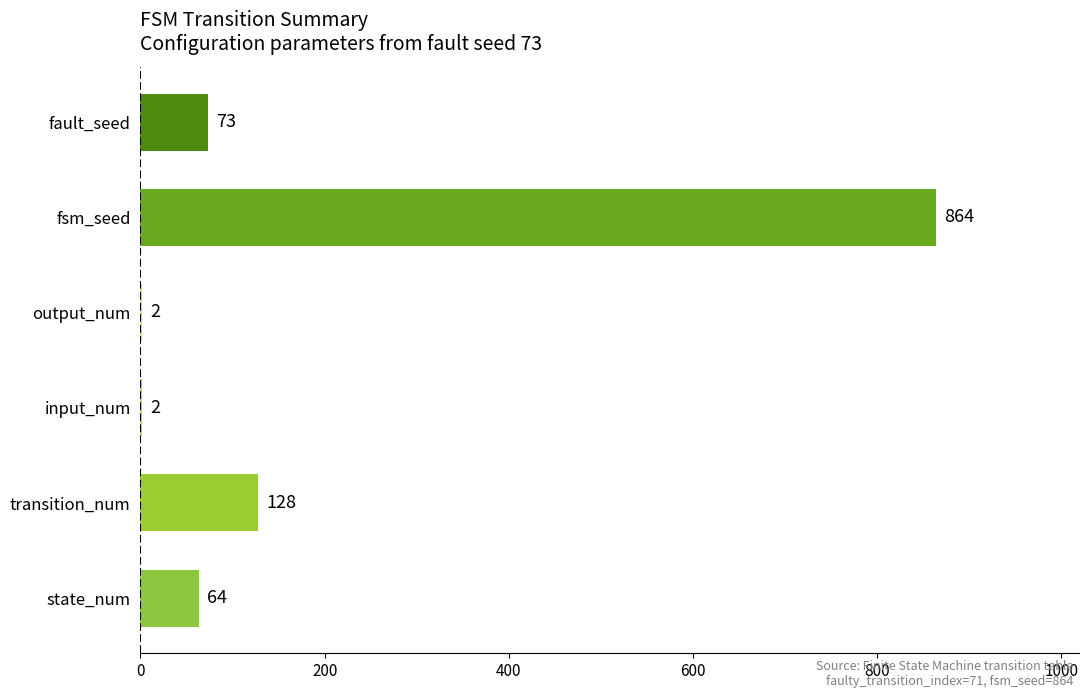

What is the sum of the values at state_num and transition_num?

192